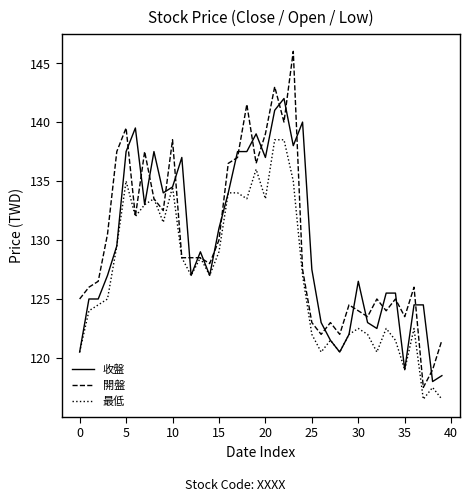

Which series ends up on top after the final intersection of 收盤 and 開盤?

開盤